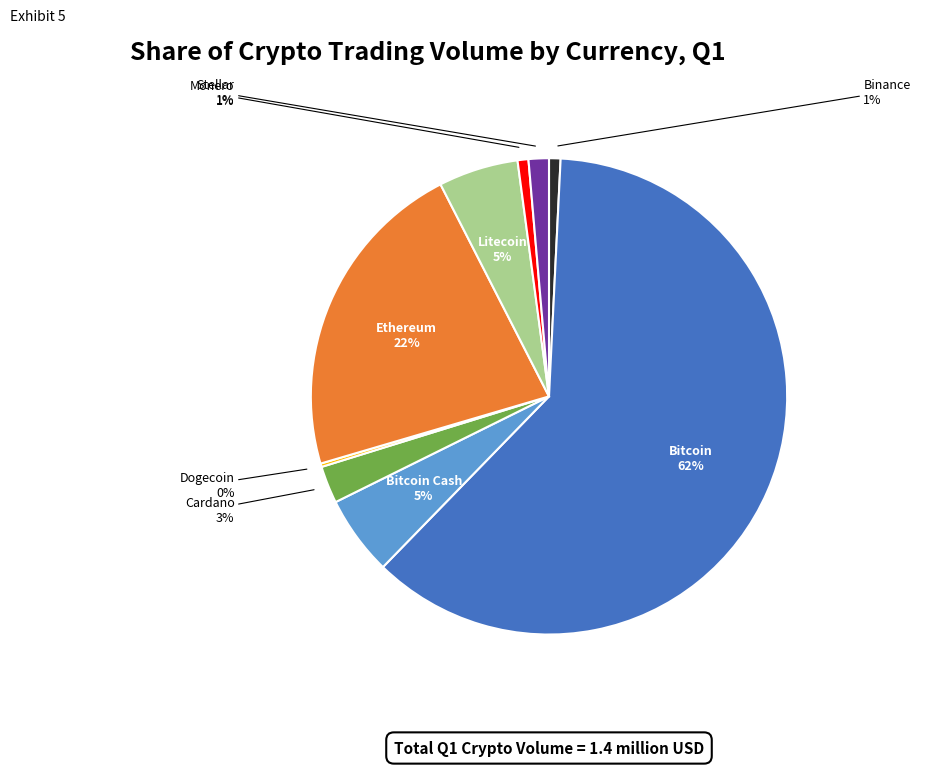

Is there a majority slice in this chart?

Yes